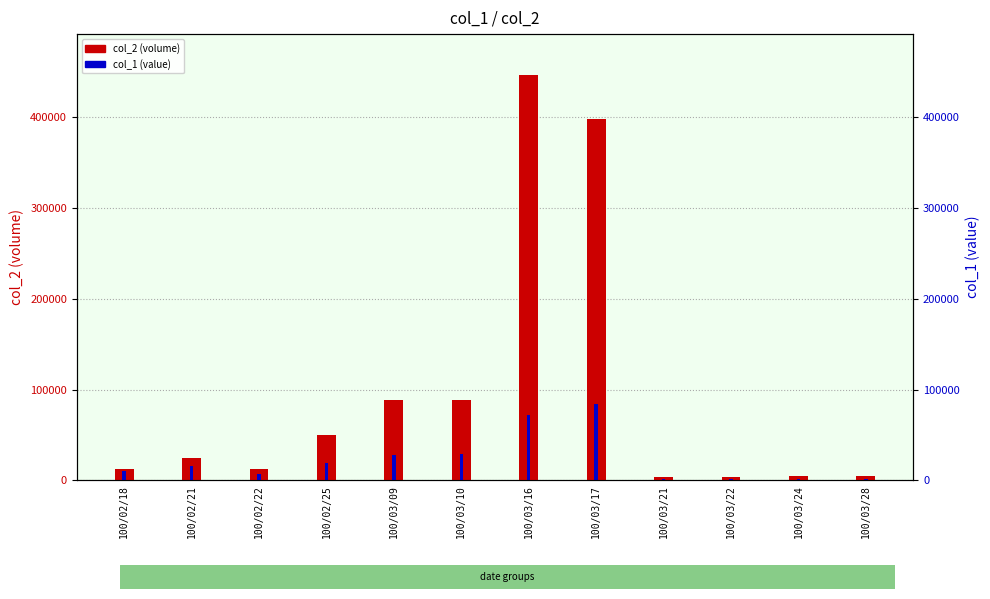

How many categories are shown in the chart?

12